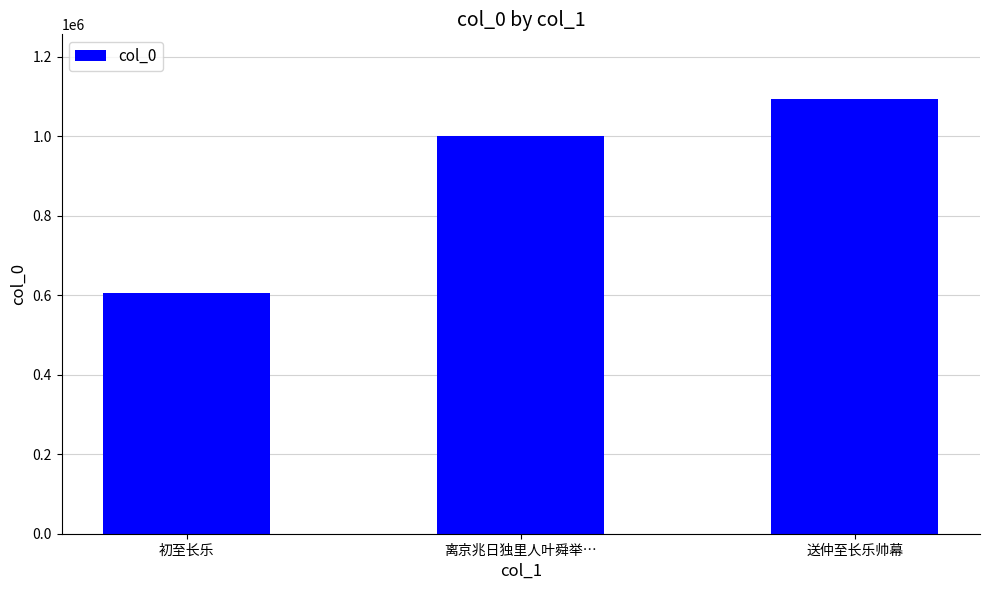

List the labels in order of value, smallest first.

初至长乐, 离京兆日独里人叶舜举…, 送仲至长乐帅幕